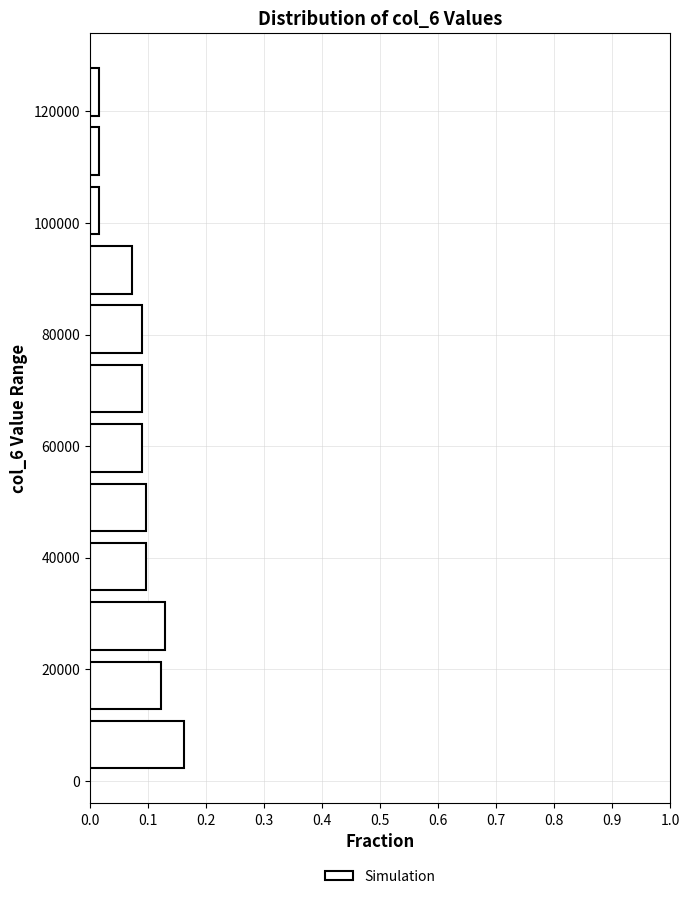

How long is the bar that spans 2000 to 12000 on the y-axis? Neither the bar edges nor the lengths are printed on the chart, so give them approximately, as read against the axes.

0.16